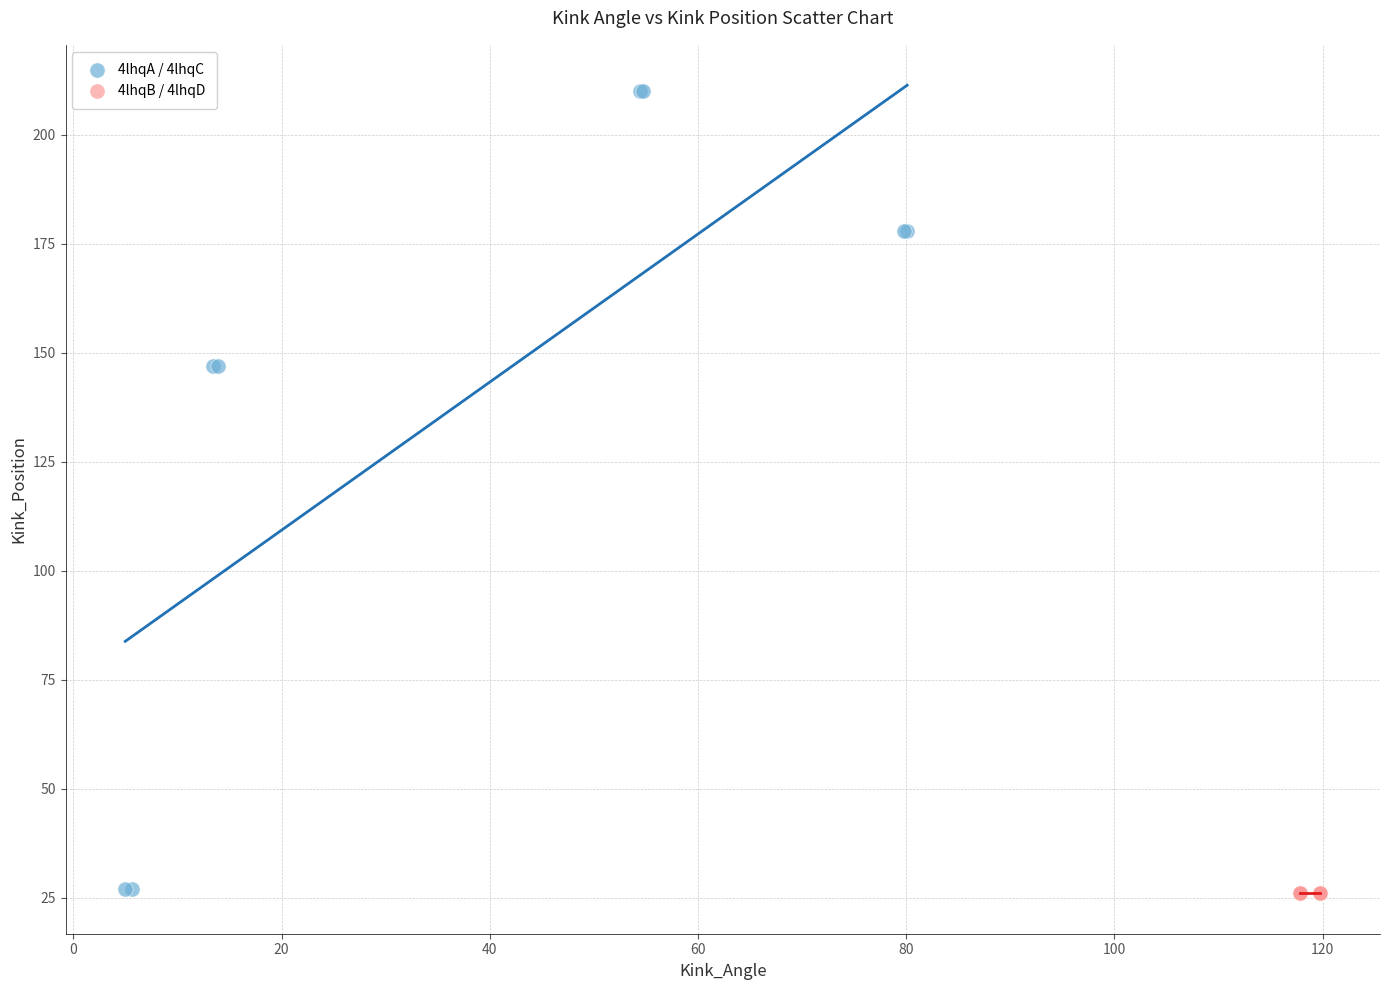

Which series reaches the maximum Y coordinate?

4lhqA / 4lhqC